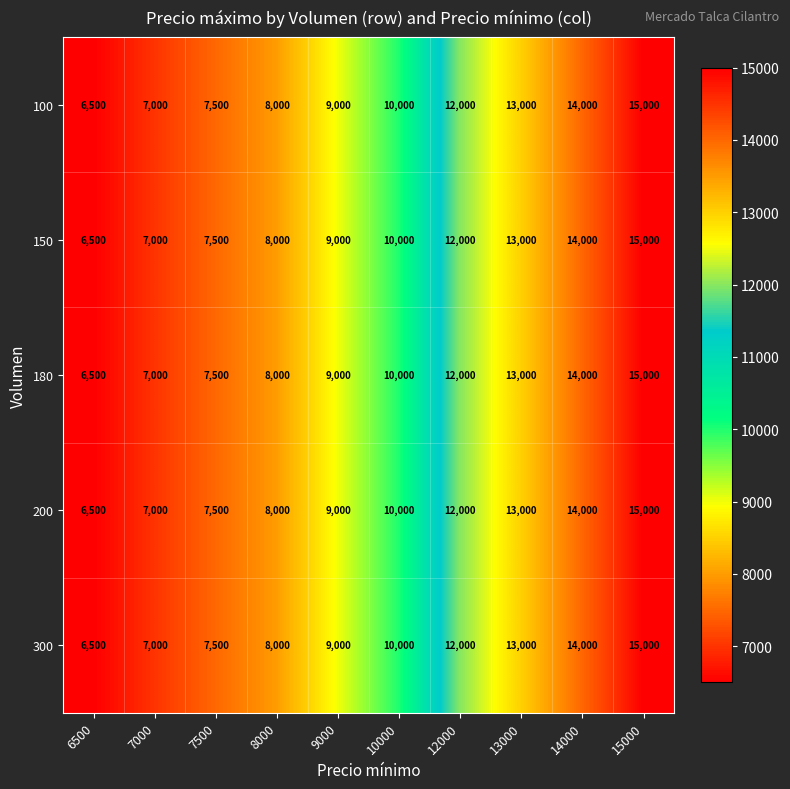

What is the total value across all series at 7000?

35000